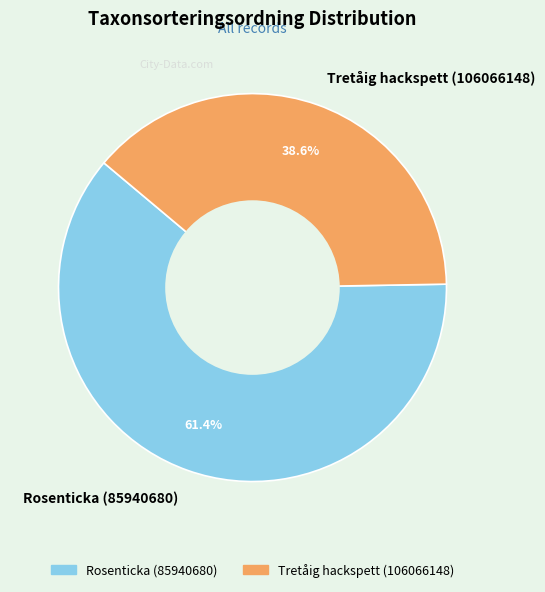

Approximately how many times larger is the value at Tretåig hackspett (106066148) compared to Rosenticka (85940680)?

0.6